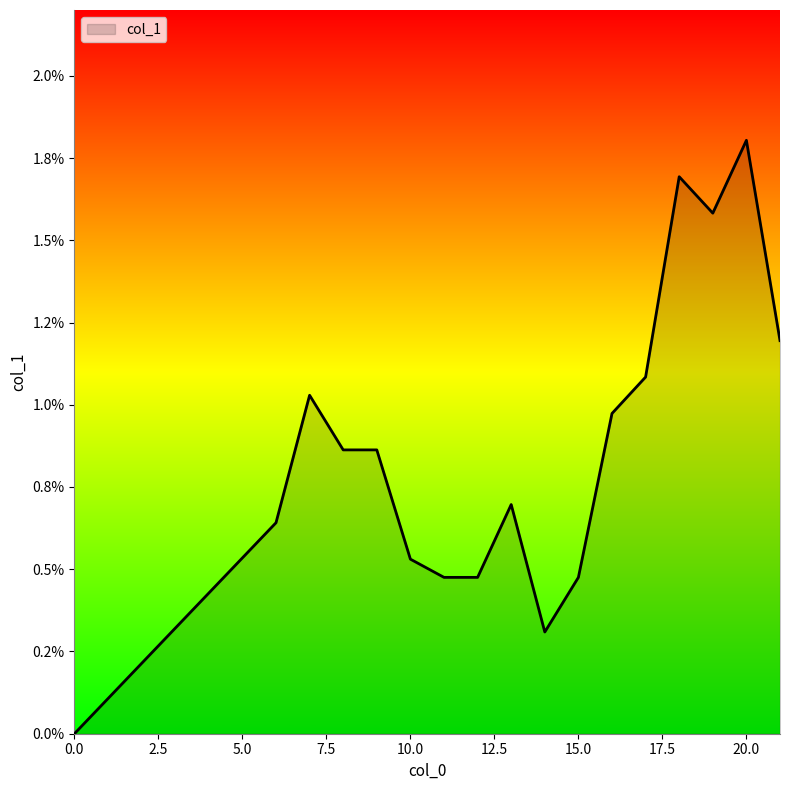

Is this an area chart (filled region under the line)?

Yes